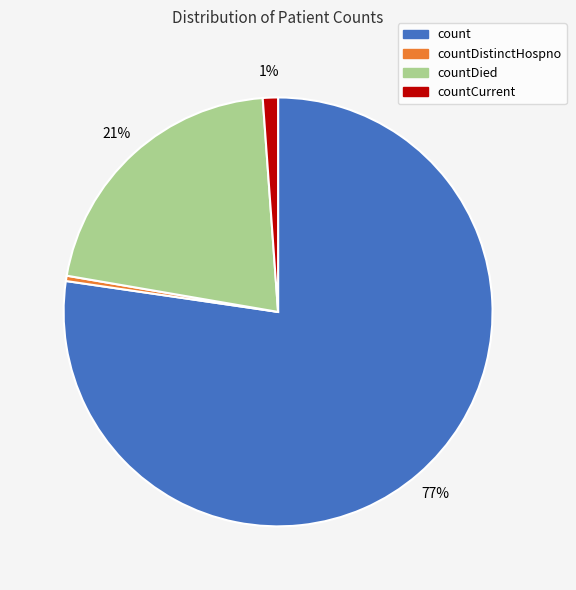

Count the number of slices in the pie.

4